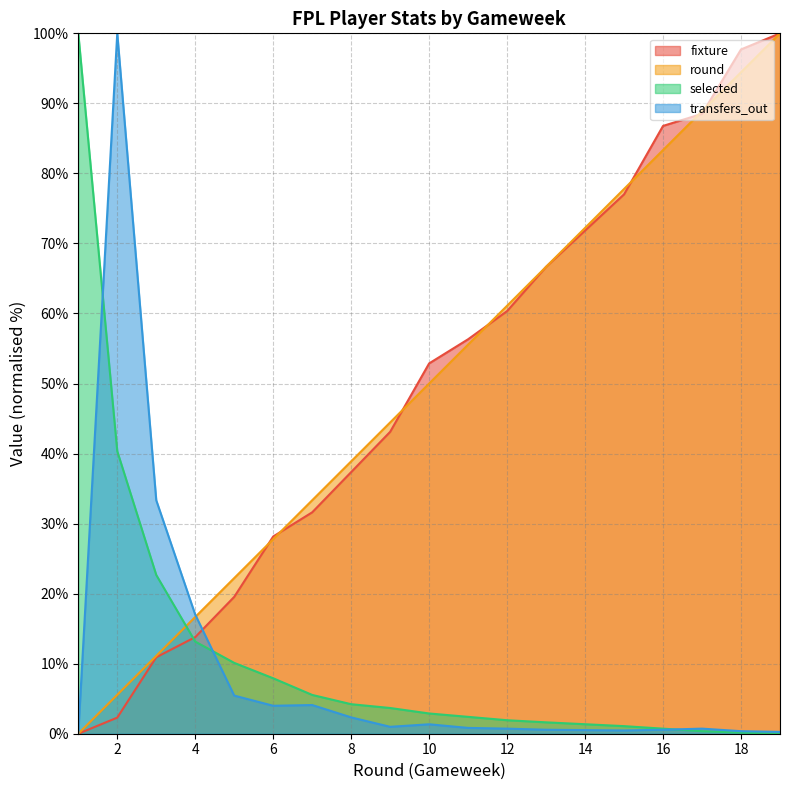

Reading left to right, what are all the values shown in this chart?

fixture: 1=0.0	2=2.3	3=10.9	4=13.8	5=19.5	6=28.2	7=31.6	8=37.4	9=43.1	10=52.9	11=56.3	12=60.3	13=66.7	14=71.8	15=77.0	16=86.8	17=88.5	18=97.7	19=100.0
round: 1=0.0	2=5.6	3=11.1	4=16.7	5=22.2	6=27.8	7=33.3	8=38.9	9=44.4	10=50.0	11=55.6	12=61.1	13=66.7	14=72.2	15=77.8	16=83.3	17=88.9	18=94.4	19=100.0
selected: 1=100.0	2=40.3	3=22.7	4=13.2	5=10.1	6=7.9	7=5.5	8=4.2	9=3.7	10=2.9	11=2.4	12=1.9	13=1.6	14=1.4	15=1.1	16=0.7	17=0.4	18=0.2	19=0.0
transfers_out: 1=0.0	2=100.0	3=33.3	4=17.0	5=5.4	6=4.0	7=4.1	8=2.3	9=1.0	10=1.3	11=0.8	12=0.7	13=0.6	14=0.5	15=0.5	16=0.6	17=0.7	18=0.4	19=0.3